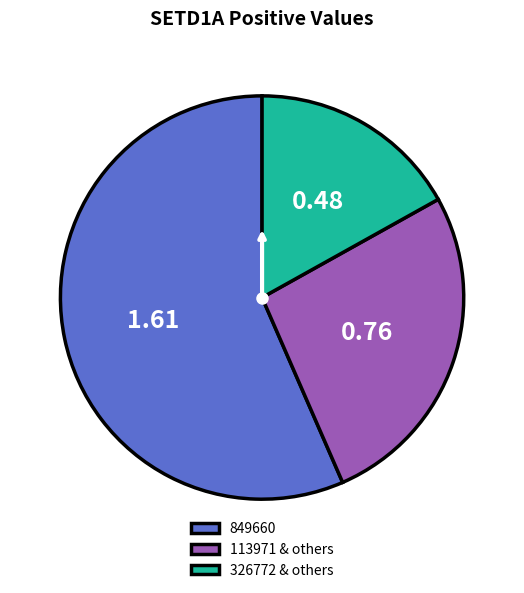

Does any single category account for the majority?

Yes